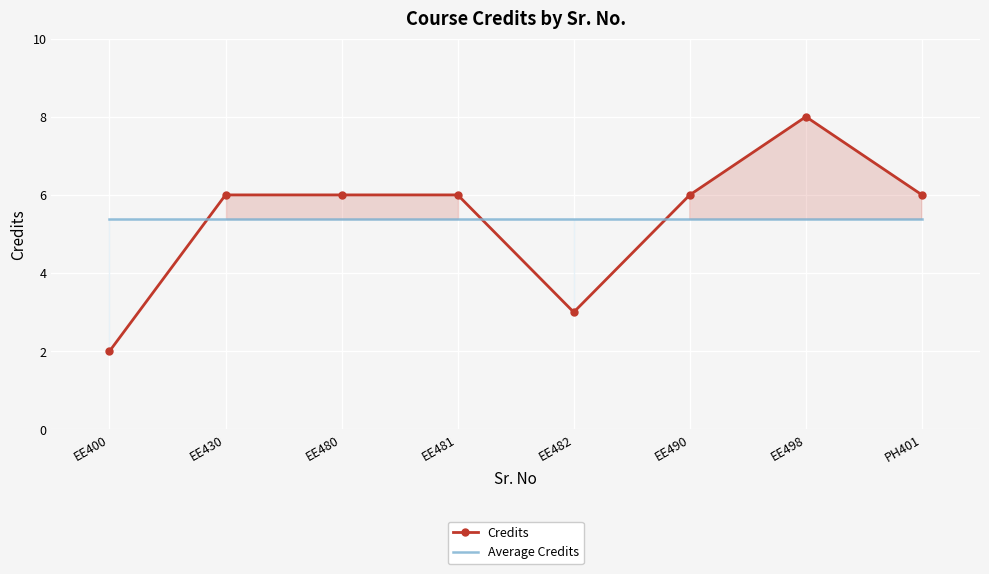

How many intersections are there between Credits and Average Credits?

3